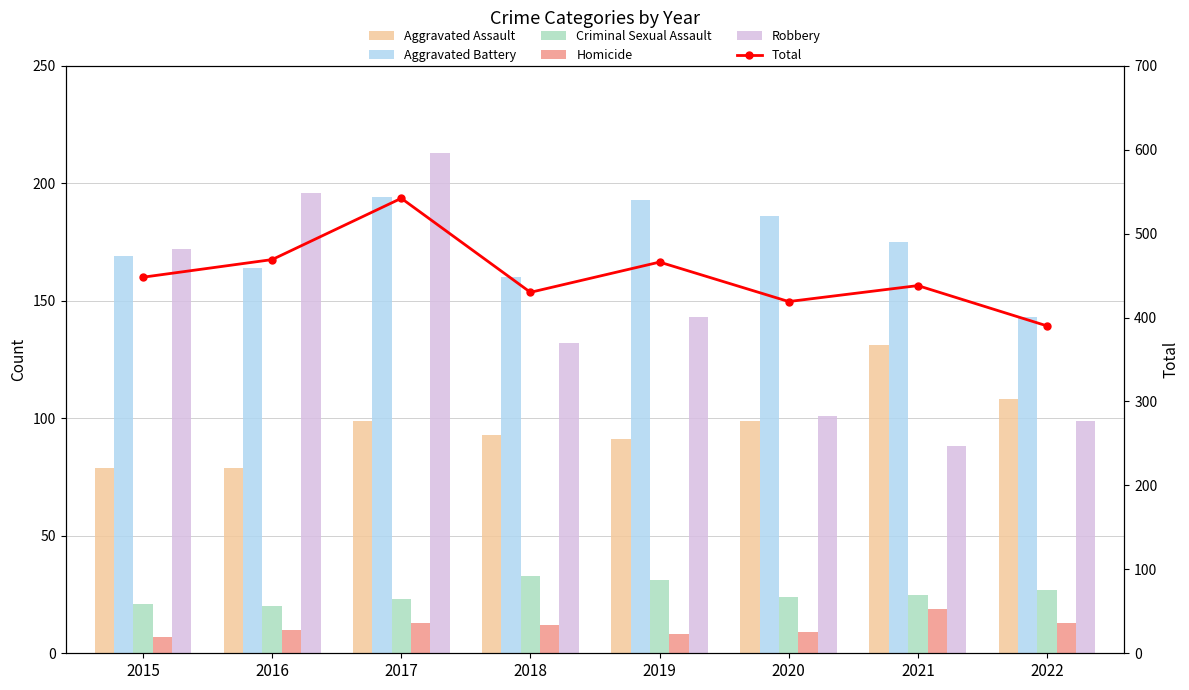

True or false: Aggravated Battery has a value of 164 at 2016.

True